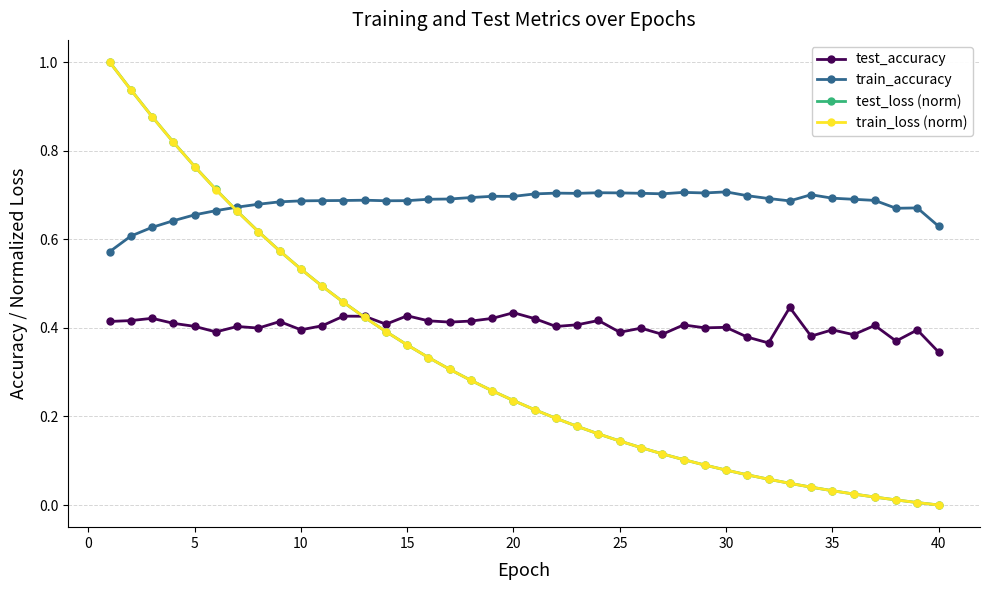

Which series has the largest range (max minus min)?

test_loss (norm)